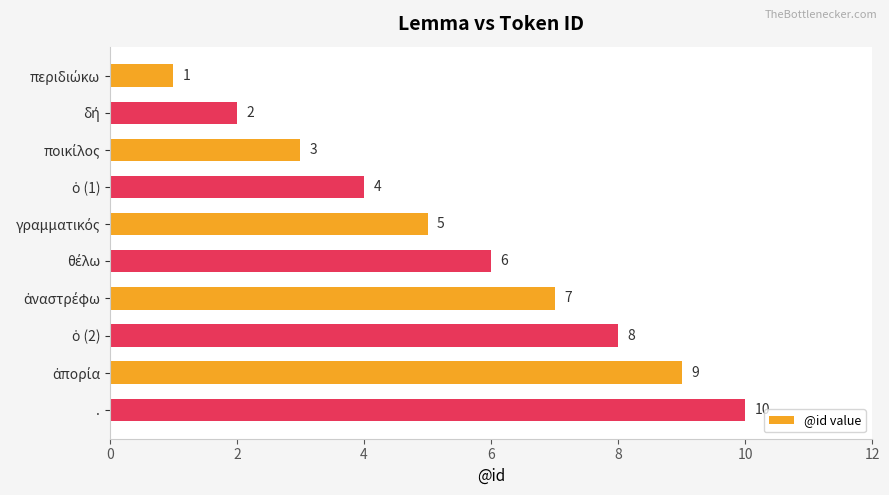

What is the label of the 10th bar from the top?

.